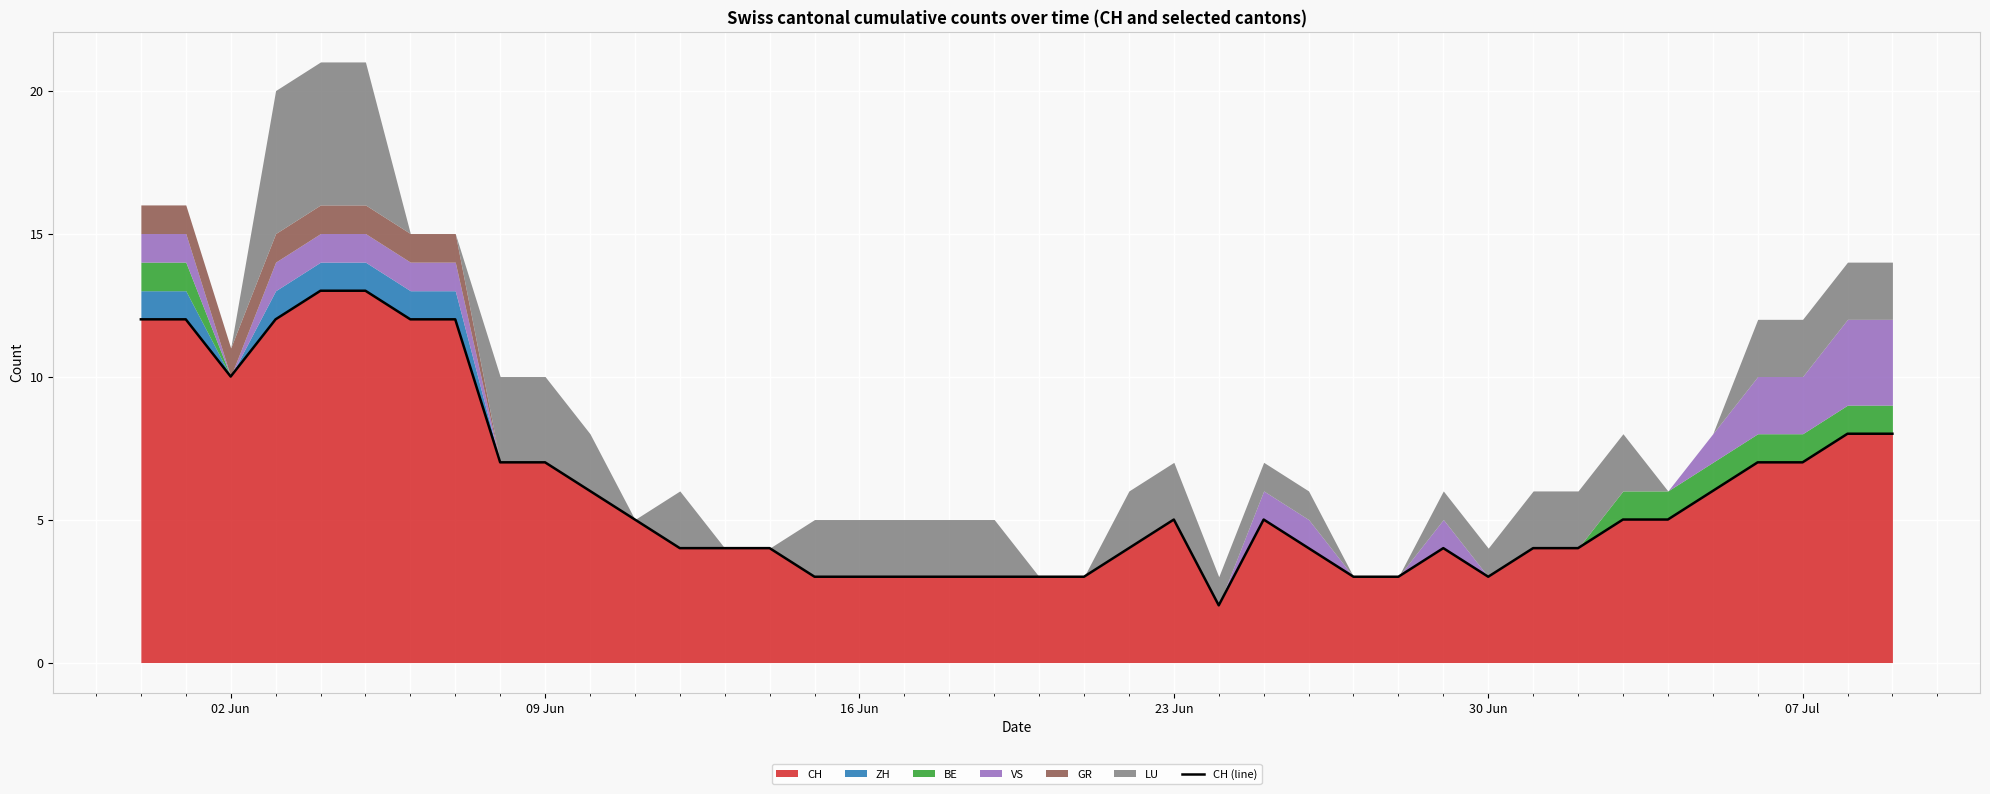

How many lines are shown in the chart?

1